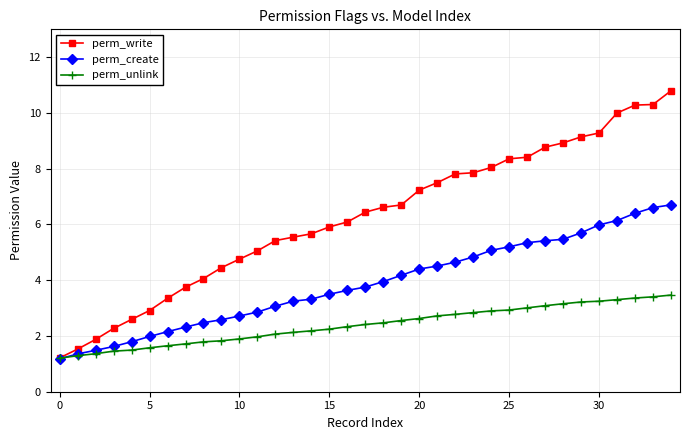

Which series has the largest total across all categories?

perm_write